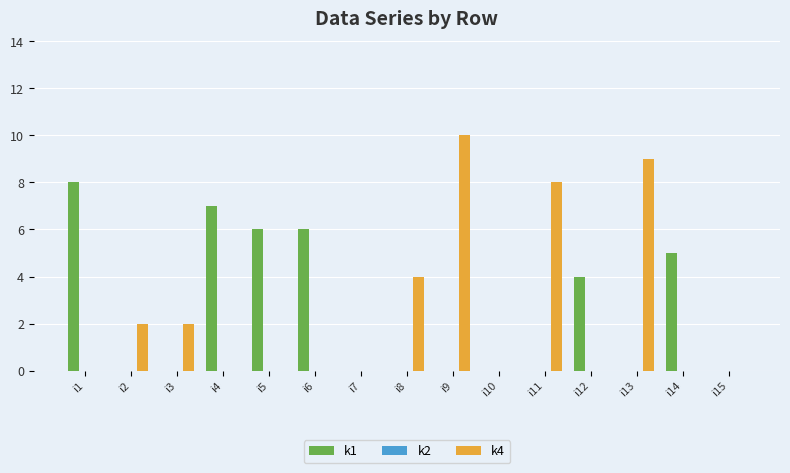

At which label does k4 reach its peak?

i9